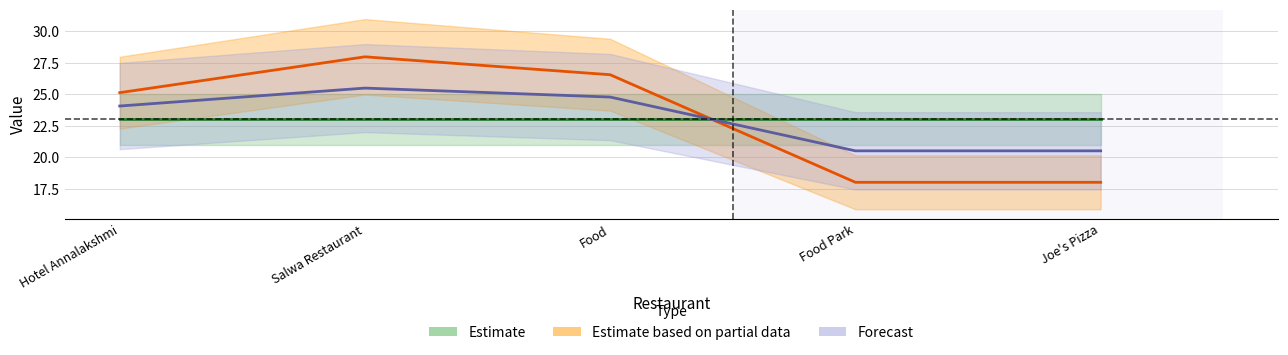

What is the sum of all values?

115.3